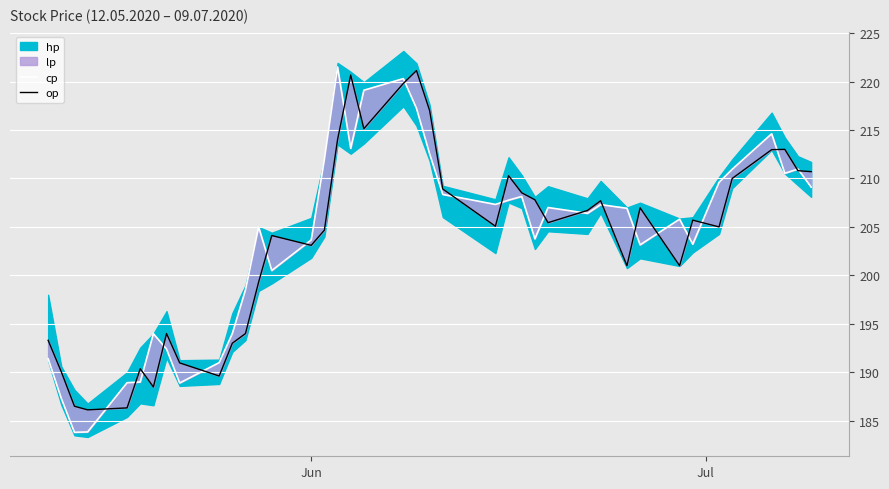

True or false: op and cp intersect in this chart.

True